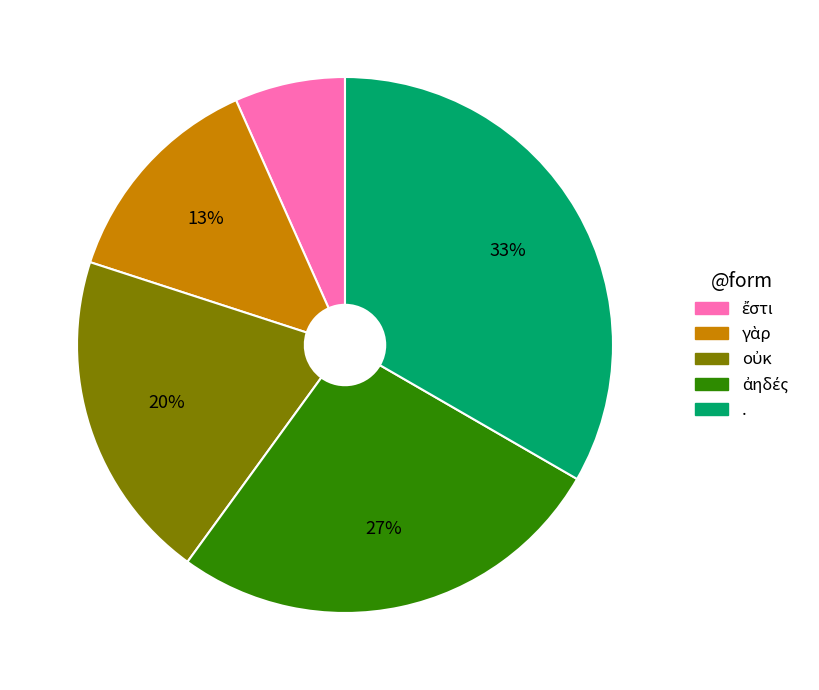

Does any single category account for the majority?

No